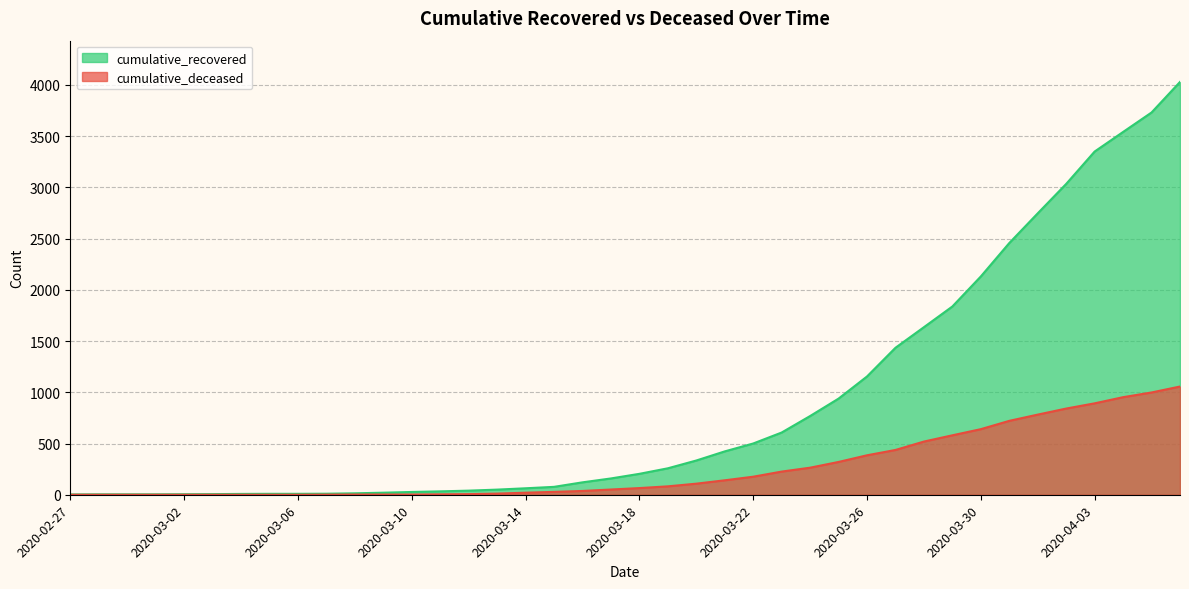

Read the cumulative_recovered value at 2020-03-11.

33